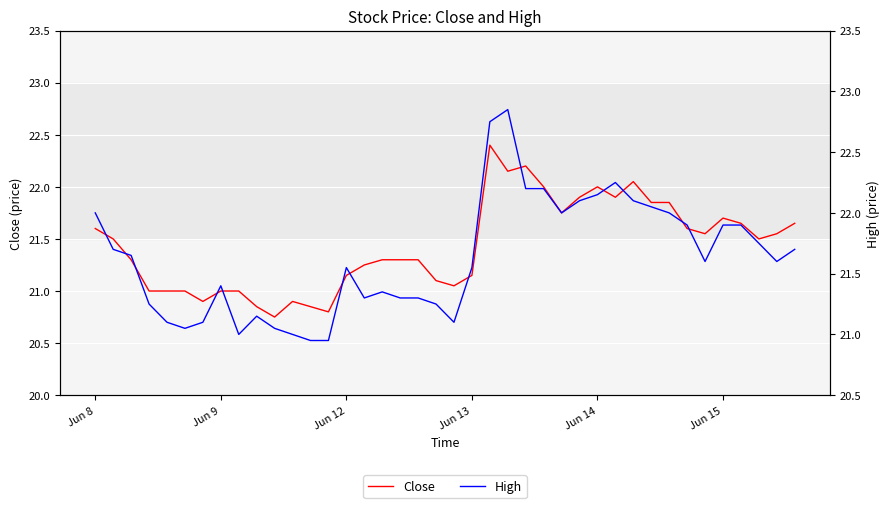

What is the sum of the Close values at 25 and 8?

43.0